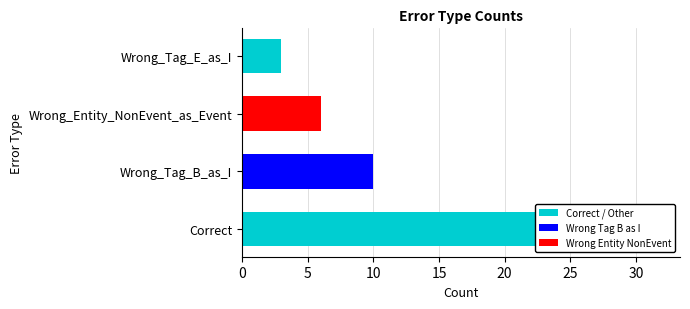

The chart shows a value of 9 at Correct. True or false?

False